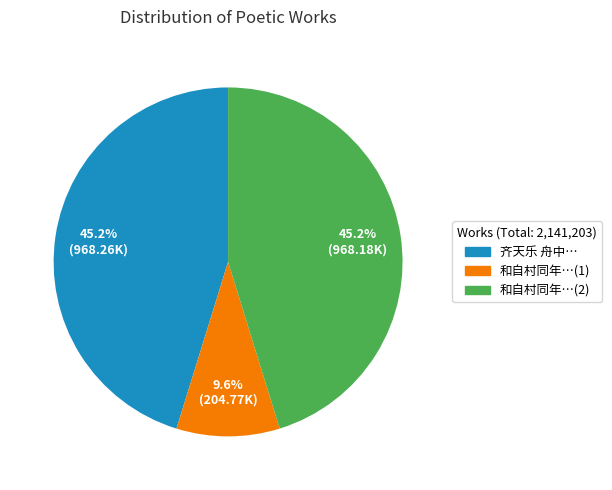

Is there a majority slice in this chart?

No